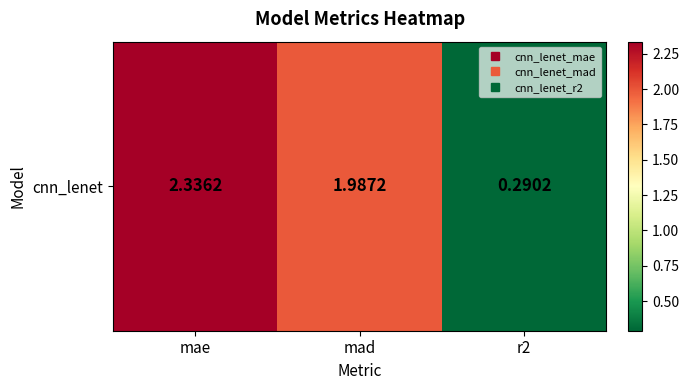

List the labels in order of value, smallest first.

r2, mad, mae